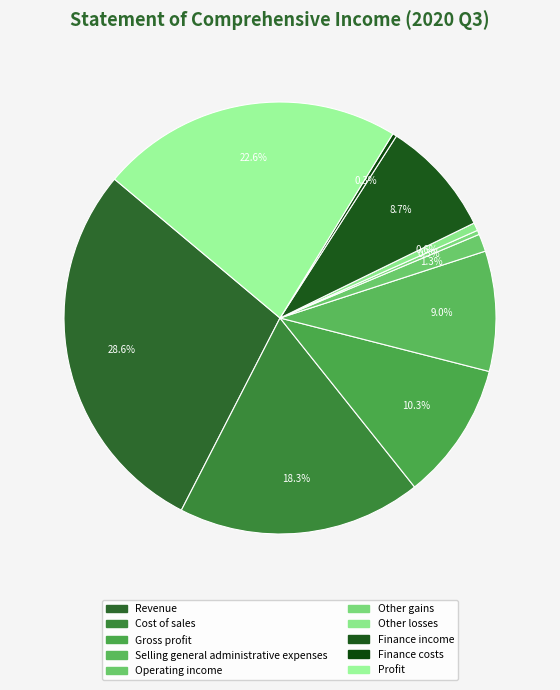

What percentage is the Revenue slice, to the nearest percent?

29%